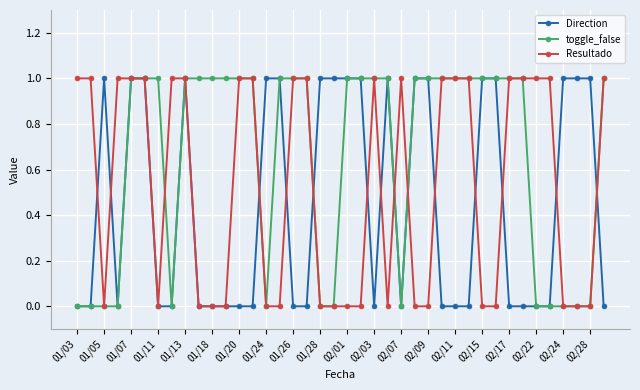

List the series in order of their overall mean, highest first.

toggle_false, Resultado, Direction